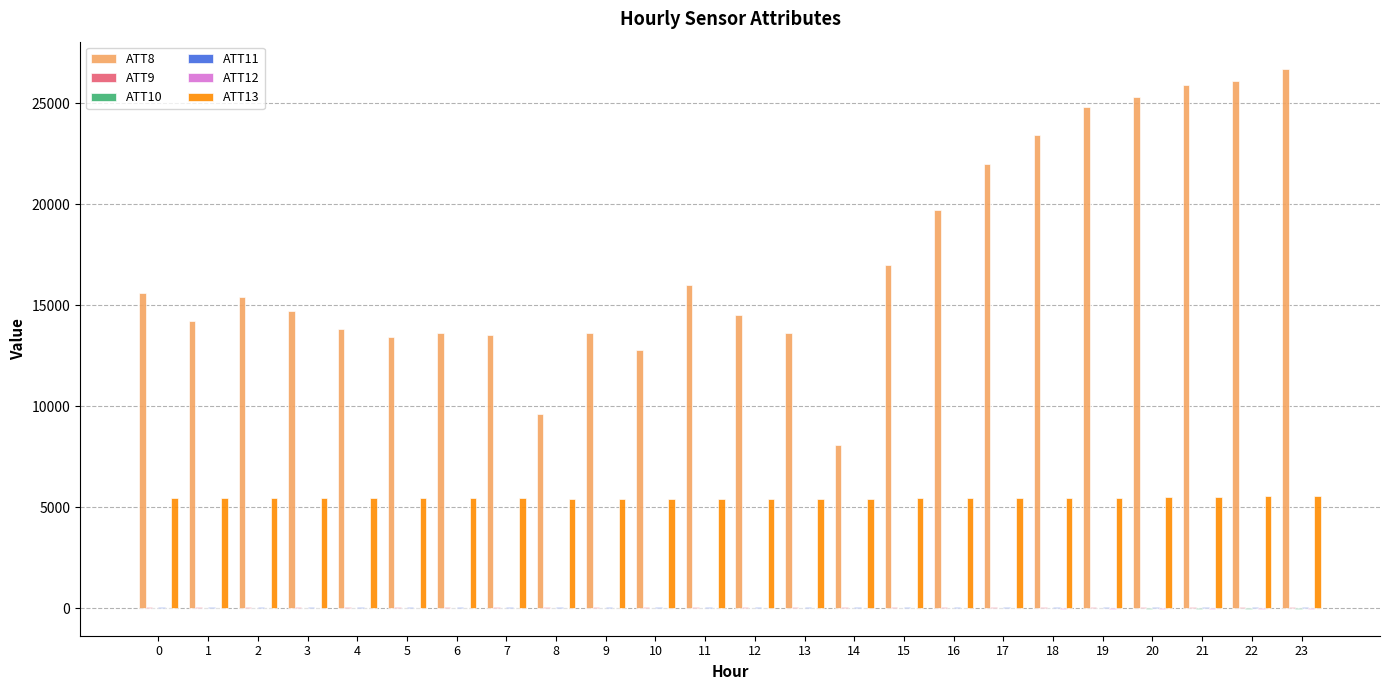

Which series has the largest total across all categories?

ATT8